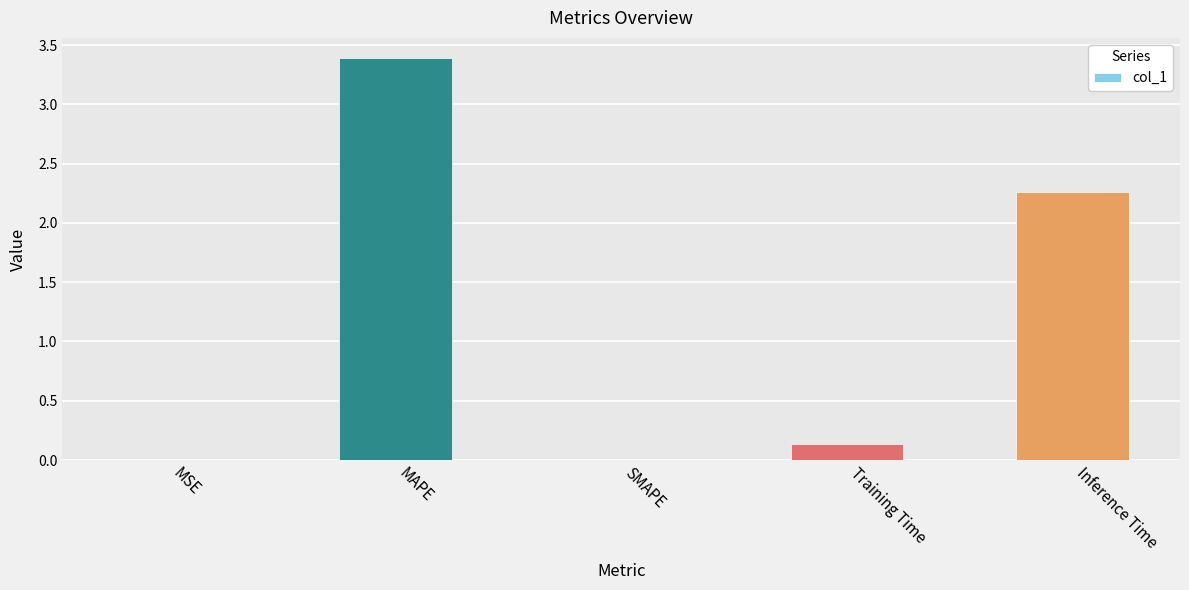

The chart shows a value of 0.0 at SMAPE. True or false?

True